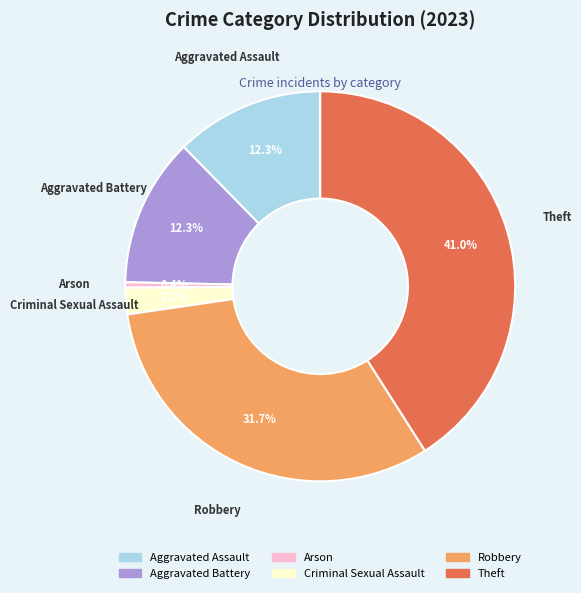

To the nearest percent, what is the combined percentage of Aggravated Battery and Theft?

53%